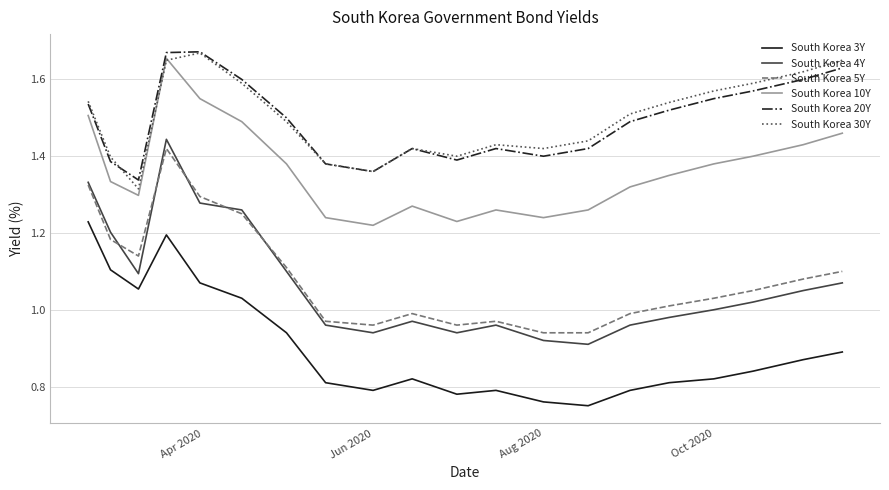

What are all the series names shown in the legend?

South Korea 3Y, South Korea 4Y, South Korea 5Y, South Korea 10Y, South Korea 20Y, South Korea 30Y